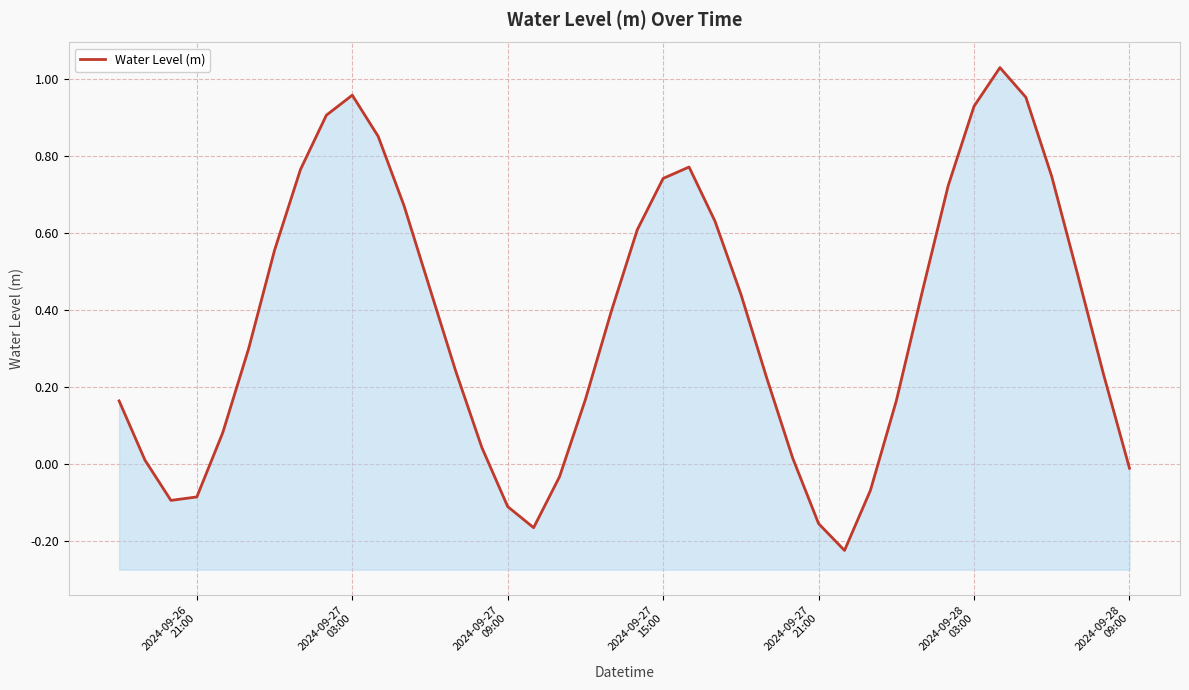

How many points are lower than both their immediate neighbors (excluding endpoints)?

3